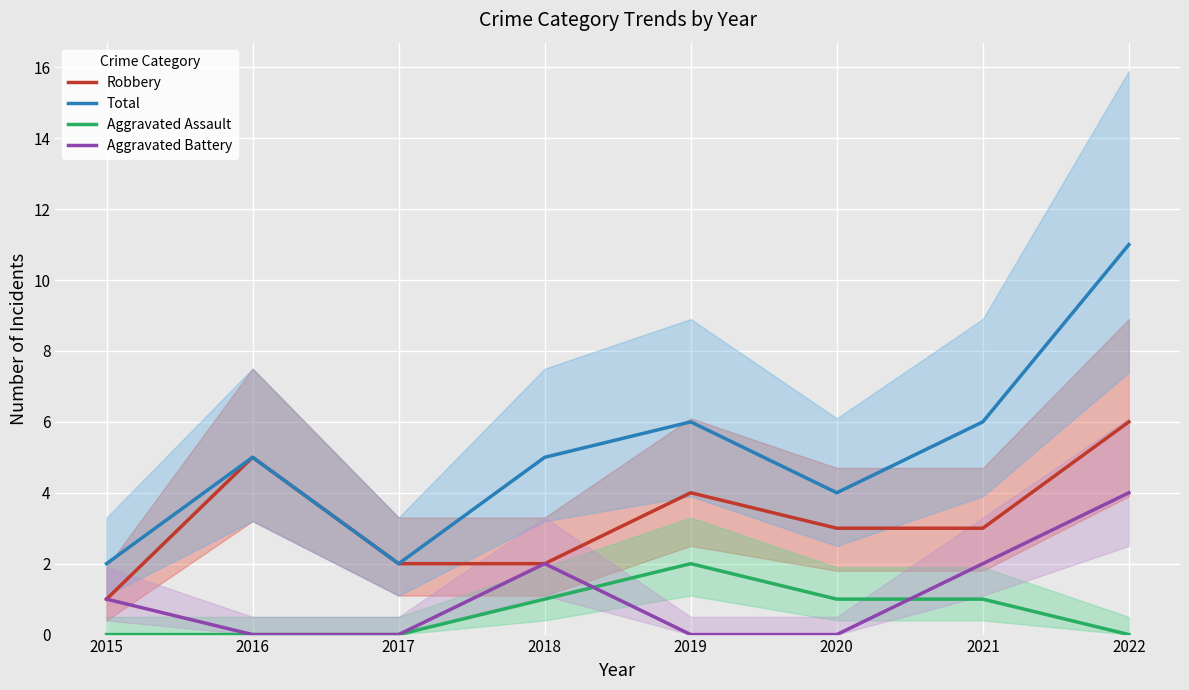

True or false: Aggravated Battery and Total cross at least once.

False